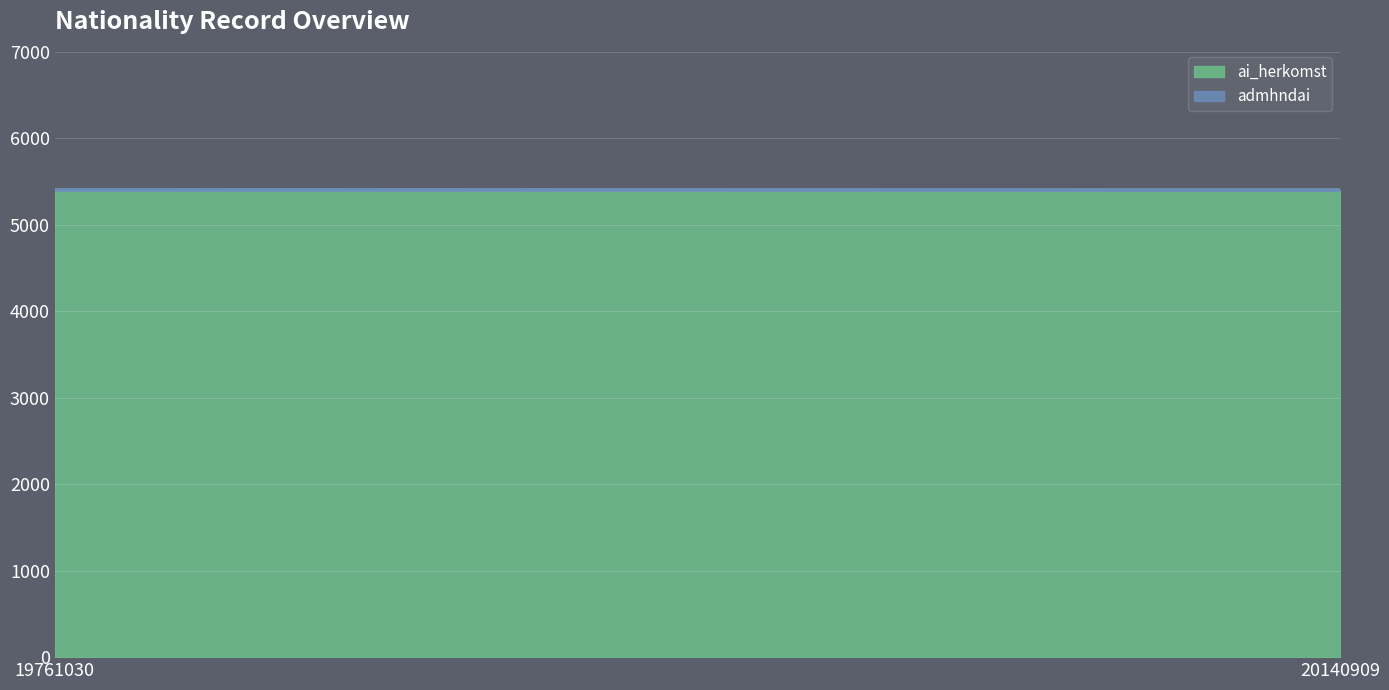

Count the ai_herkomst values in the range 5401 to 5403.

2